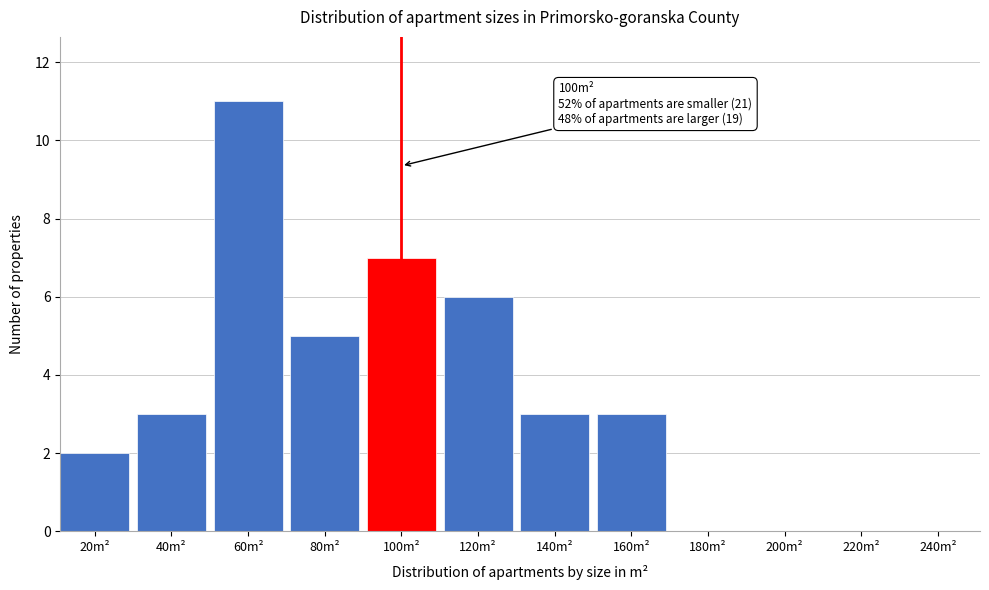

Reading left to right, transcribe all the data shown in this chart.

20m²=2	40m²=3	60m²=11	80m²=5	100m²=7	120m²=6	140m²=3	160m²=3	180m²=0	200m²=0	220m²=0	240m²=0